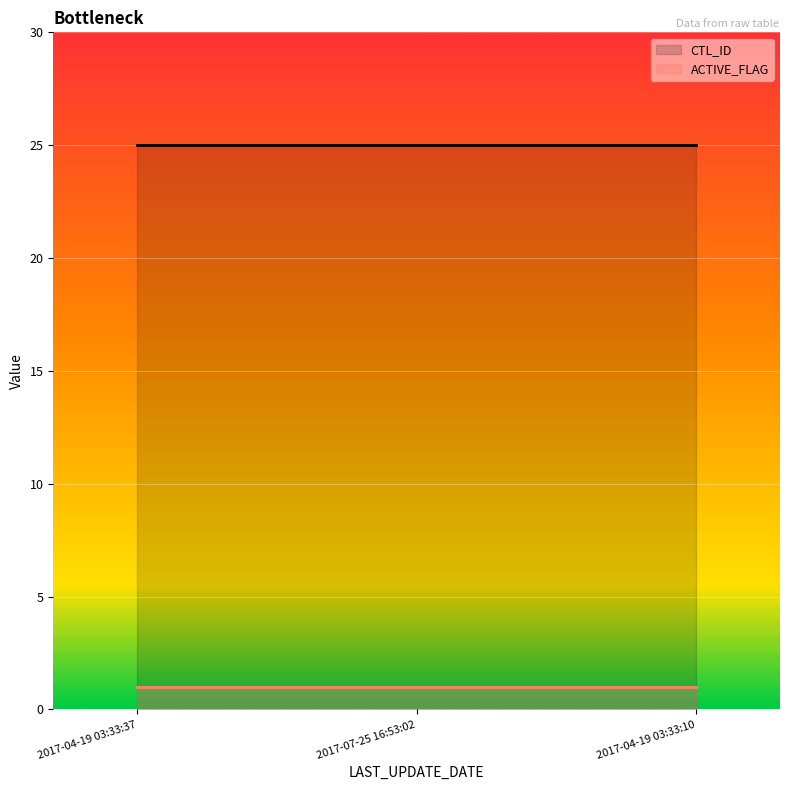

What is the sum of the ACTIVE_FLAG values at 2017-04-19 03:33:37 and 2017-07-25 16:53:02?

2